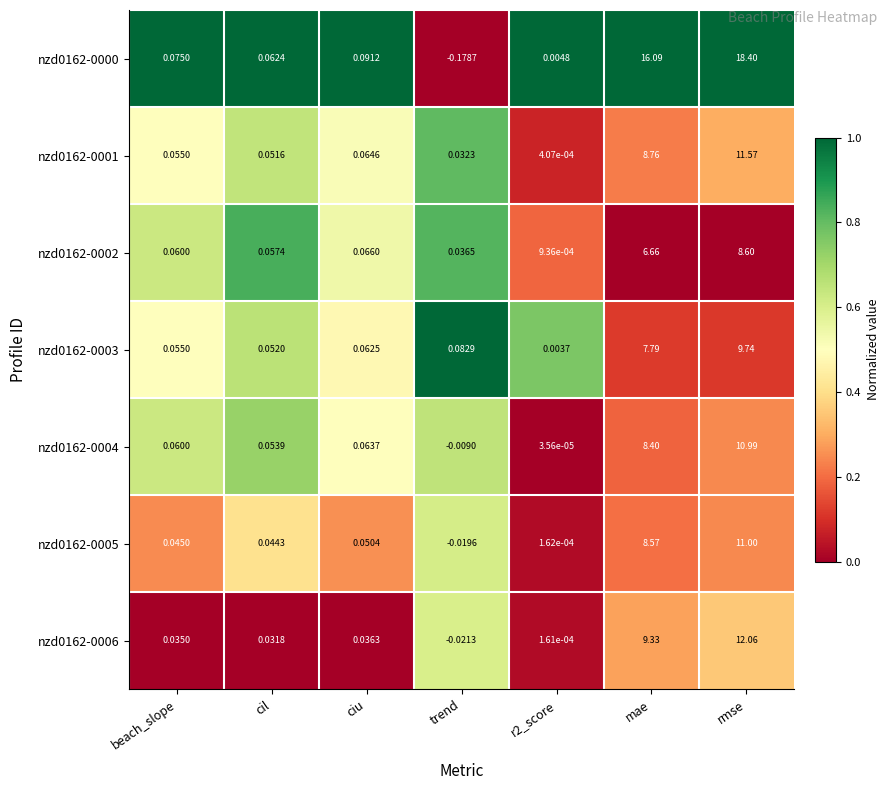

At which category does the chart reach its peak across all series?

rmse